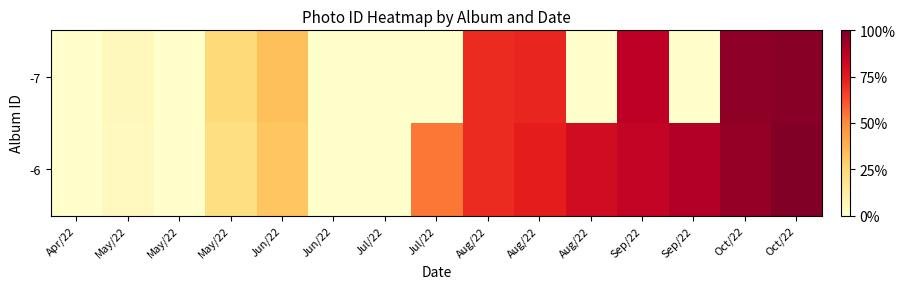

Reading left to right, transcribe all the data shown in this chart.

-6: Apr/22=0.0	May/22=0.0	May/22=0.0	May/22=0.2	Jun/22=0.3	Jun/22=0.0	Jul/22=0.0	Jul/22=0.5	Aug/22=0.7	Aug/22=0.7	Aug/22=0.8	Sep/22=0.9	Sep/22=0.9	Oct/22=1.0	Oct/22=1.0
-7: Apr/22=0.0	May/22=0.0	May/22=0.0	May/22=0.2	Jun/22=0.3	Jun/22=0.0	Jul/22=0.0	Jul/22=0.0	Aug/22=0.7	Aug/22=0.7	Aug/22=0.0	Sep/22=0.9	Sep/22=0.0	Oct/22=1.0	Oct/22=1.0